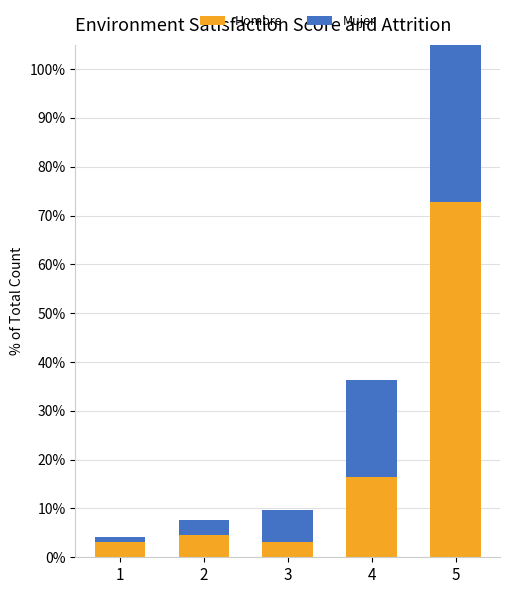

How many bars are there in total?

10